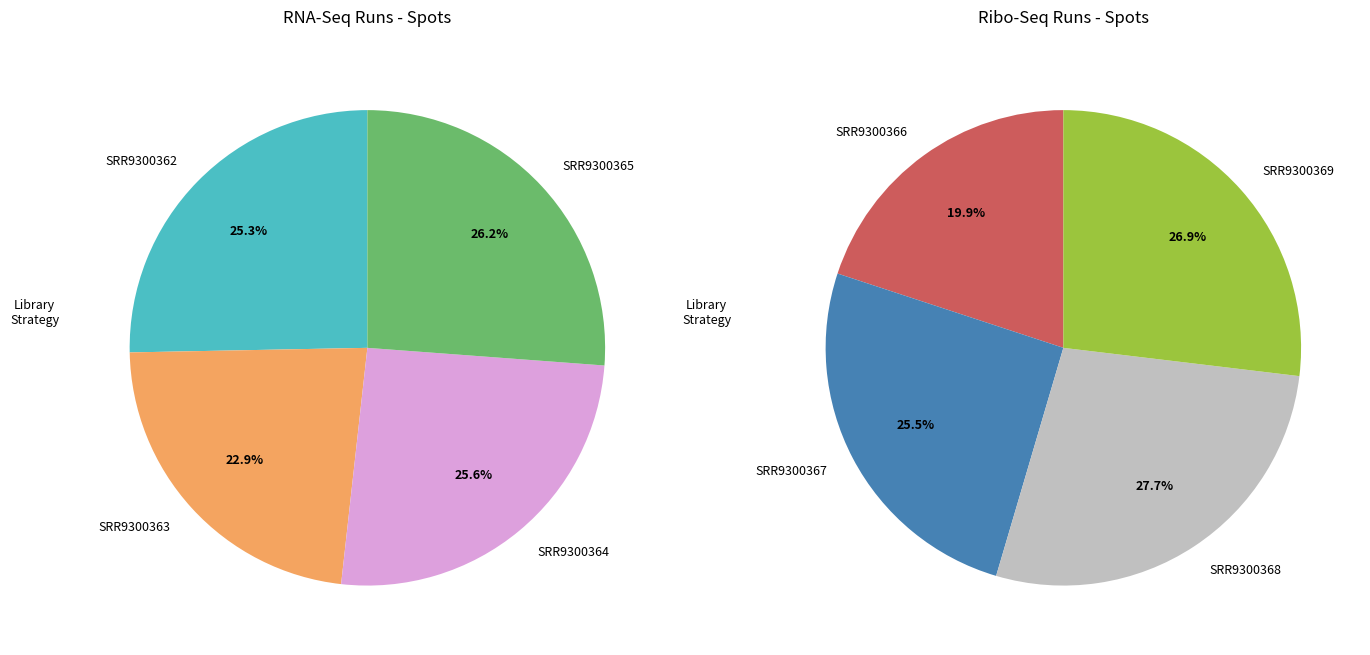

What percentage is NOT represented by 1?

77.1%